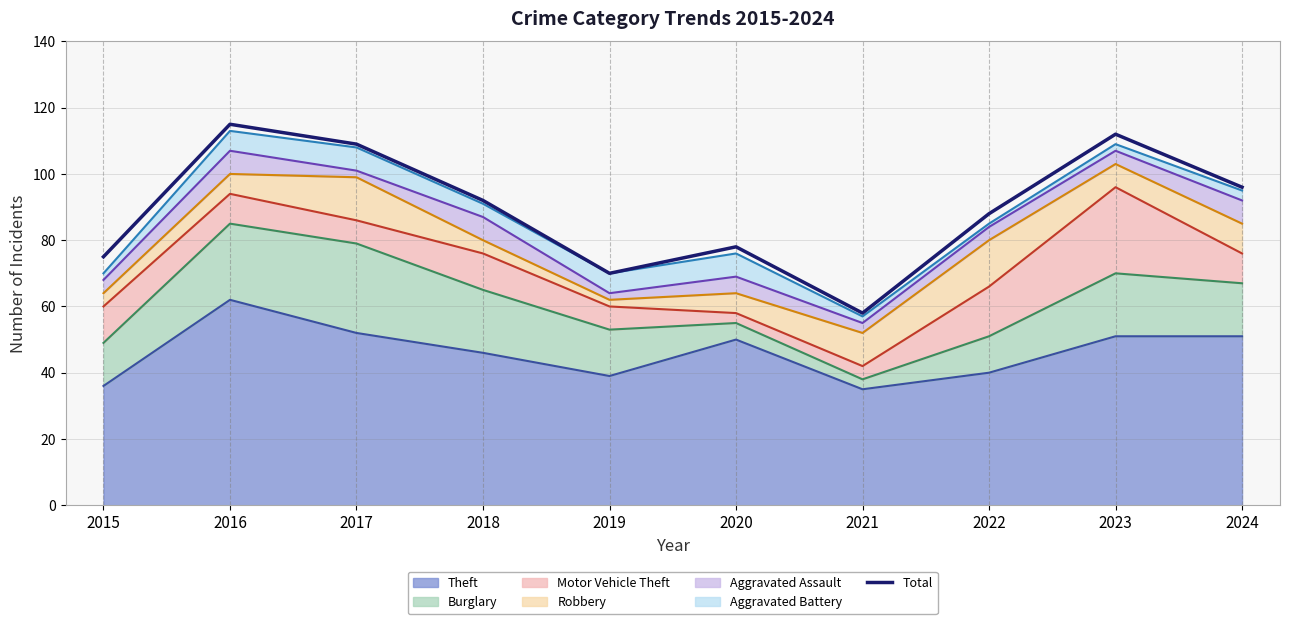

What is the difference between the maximum and second lowest values?

45